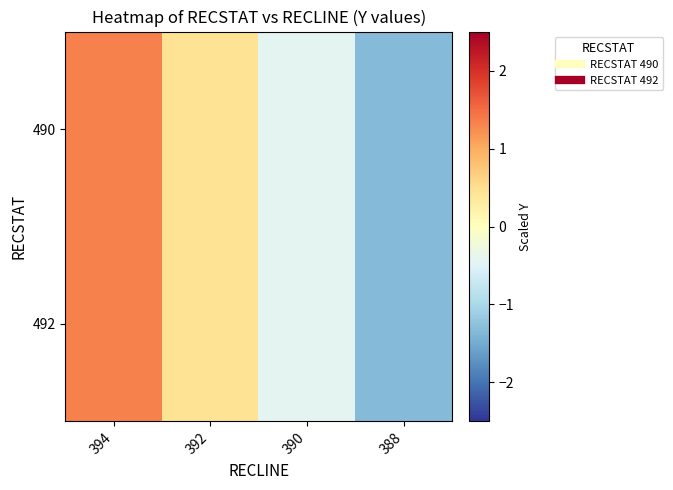

Reading right to left, transcribe all the data shown in this chart.

490: 388=-1.3	390=-0.4	392=0.4	394=1.3
492: 388=-1.3	390=-0.4	392=0.4	394=1.3